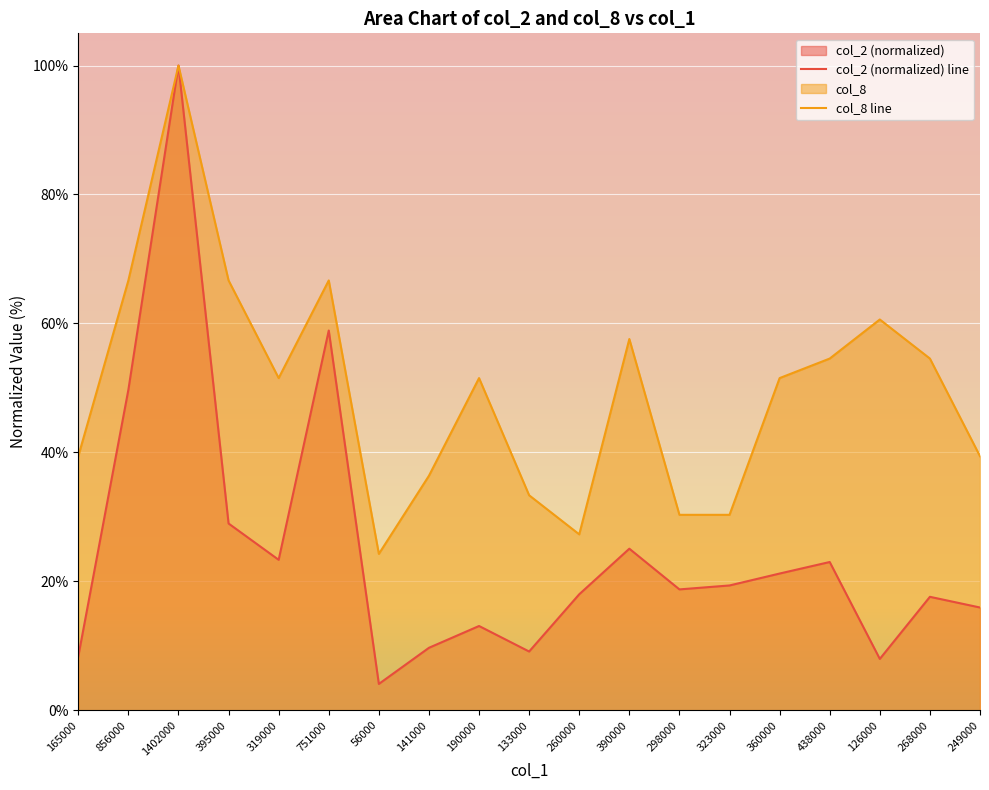

At which category is the sum across all series the highest?

1402000